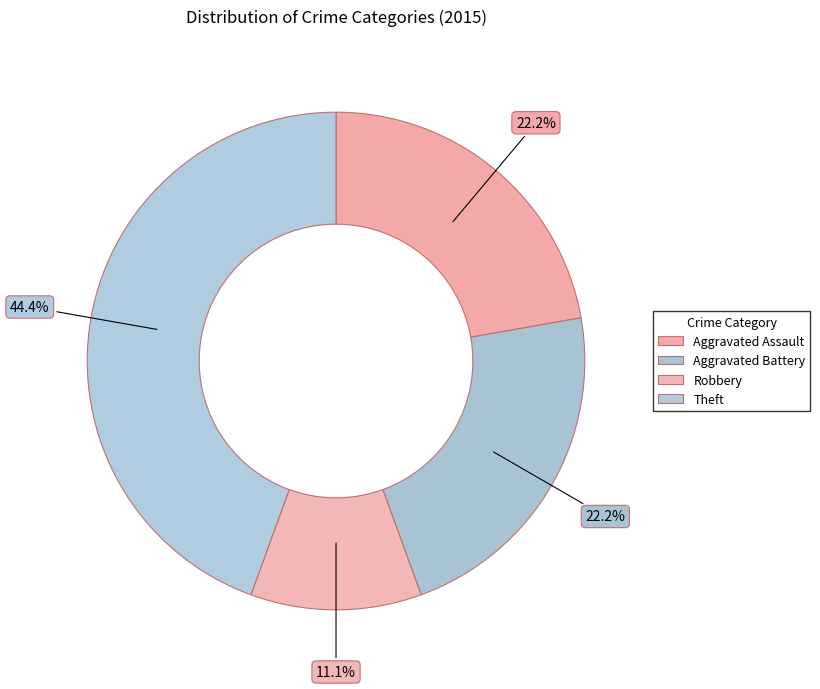

How many segments does this pie chart have?

4